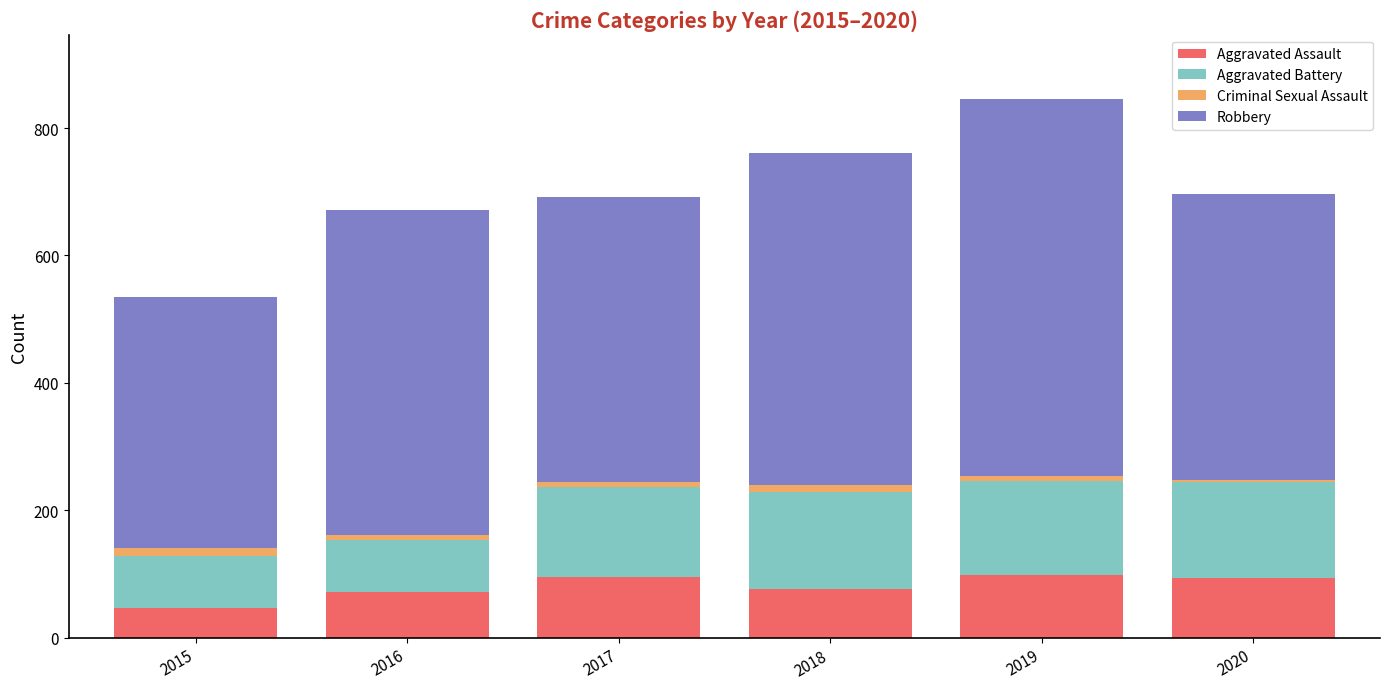

What is the average value of the Aggravated Assault series?

80